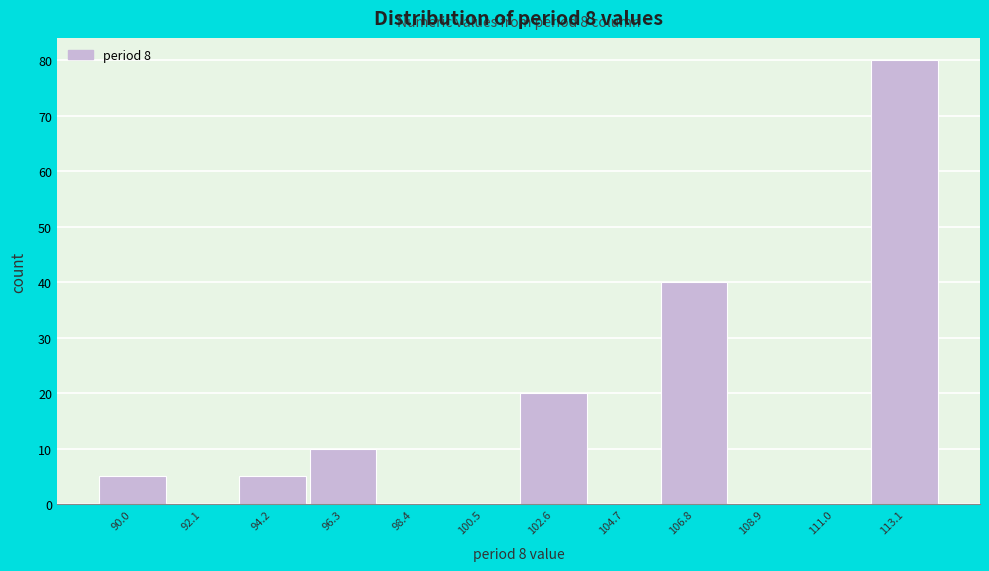

Reading right to left, list all the values displayed in this chart.

113.1=80	111.0=0	108.9=0	106.8=40	104.7=0	102.6=20	100.5=0	98.4=0	96.3=10	94.2=5	92.1=0	90.0=5